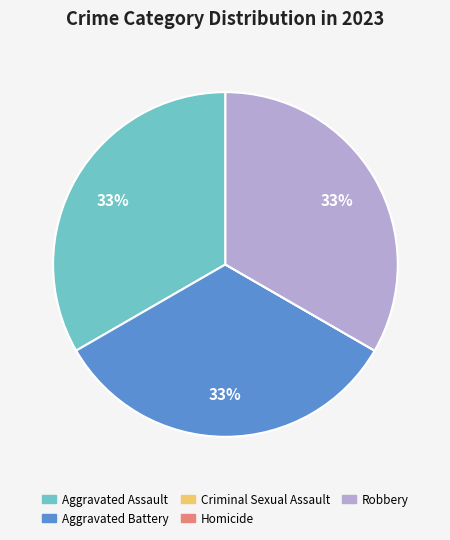

Do Aggravated Battery and Aggravated Assault together represent more than half of the pie?

Yes